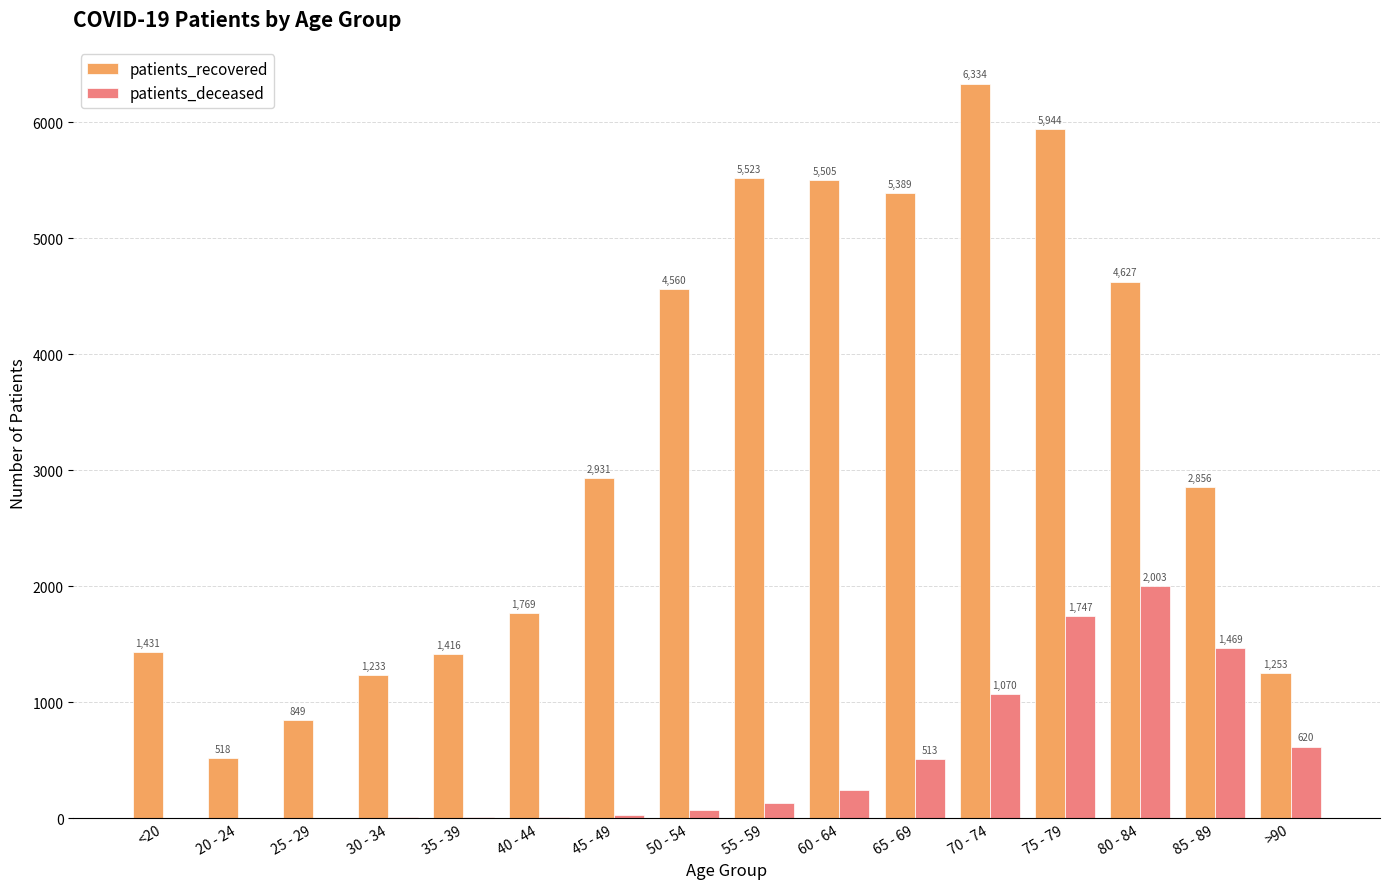

The value of patients_recovered at 25 - 29 is 1432. True or false?

False